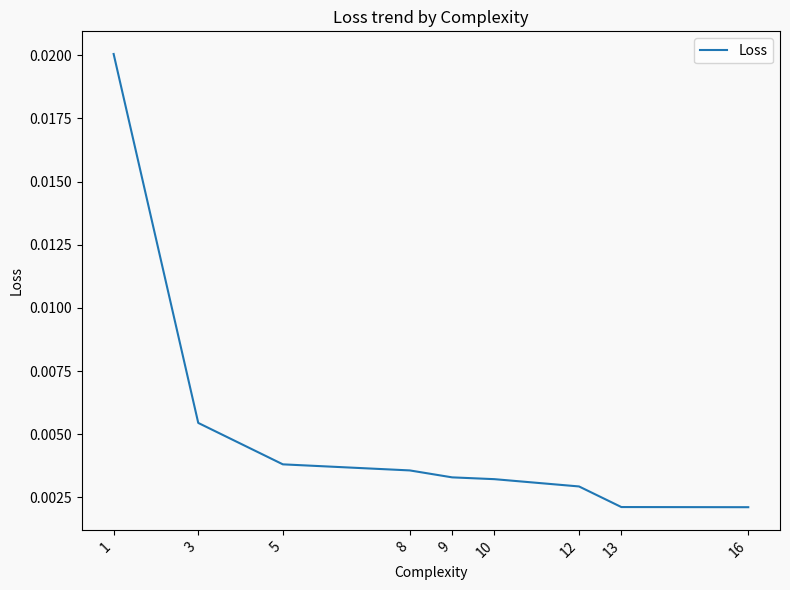

Which has a higher value, 16 or 9?

9